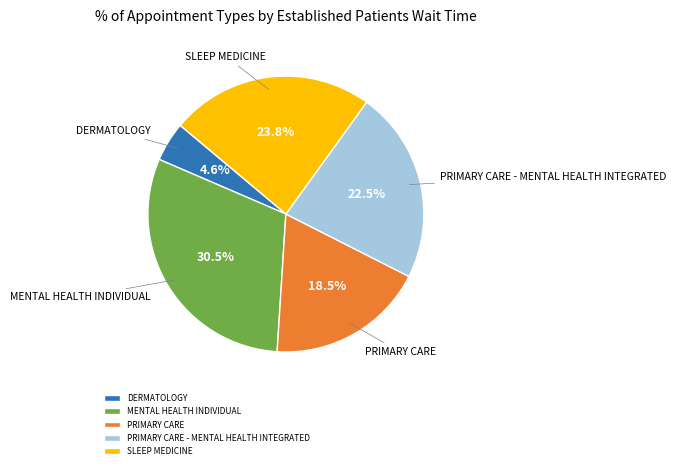

How many slices are in this pie chart?

5